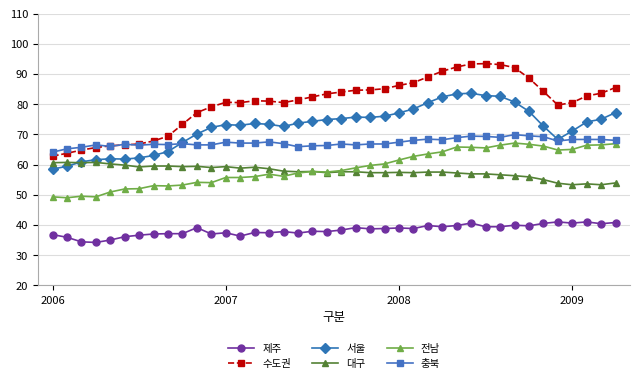

What is the value of the 충북 point at the 24th from the left?

66.8